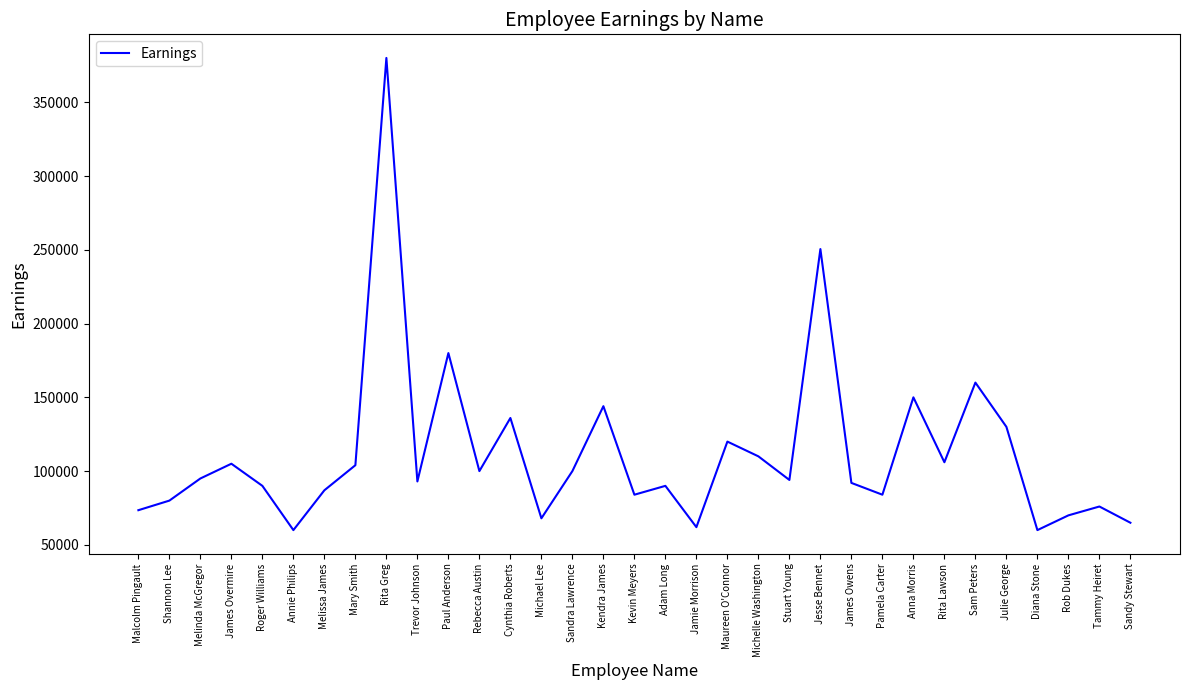

What is the difference between the values at Michelle Washington and Cynthia Roberts?

26000